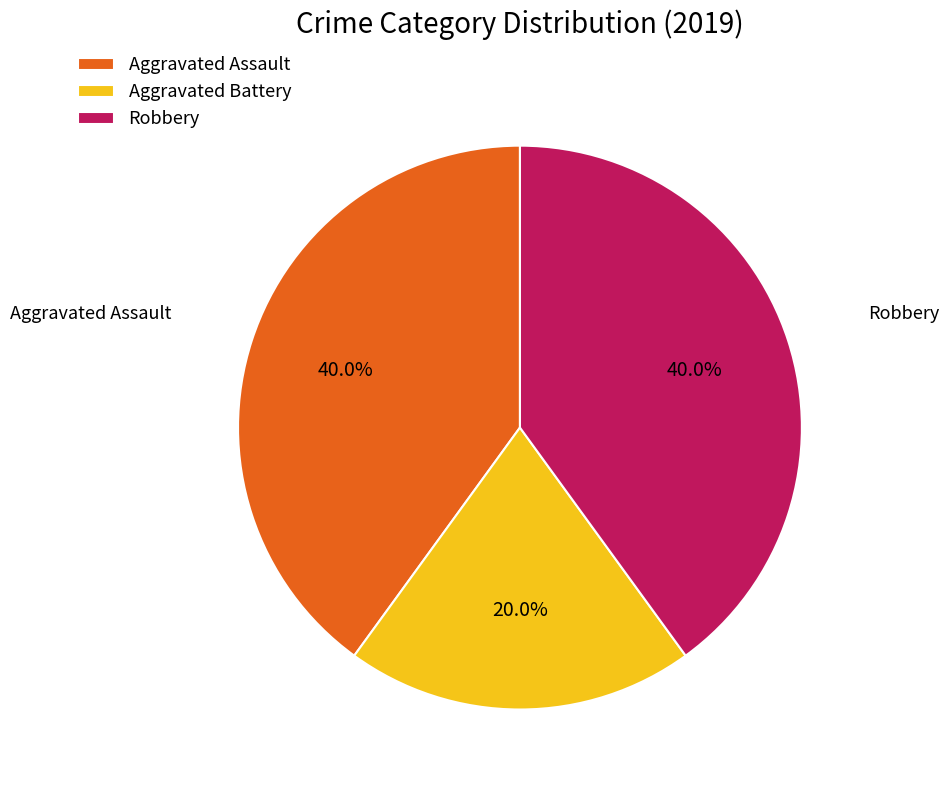

Between Aggravated Assault and Aggravated Battery, which is larger?

Aggravated Assault